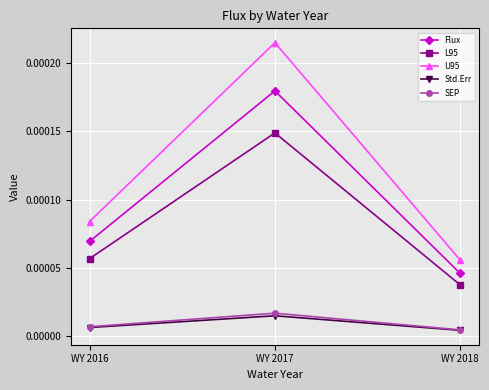

What are all the series names shown in the legend?

Flux, L95, U95, Std.Err, SEP